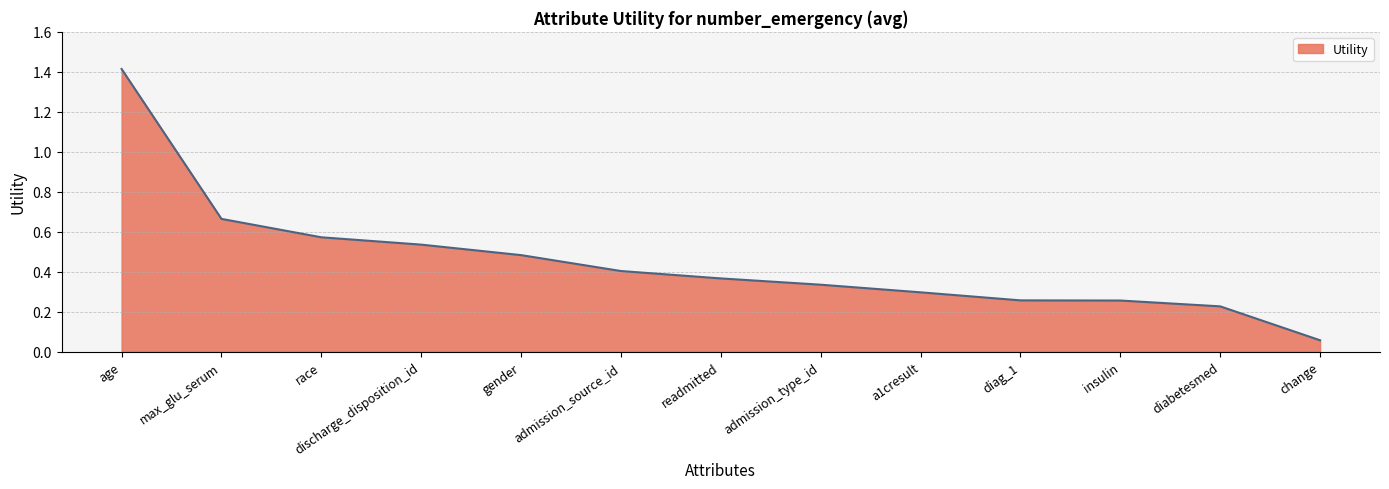

What is the difference between the maximum and minimum values?

1.4